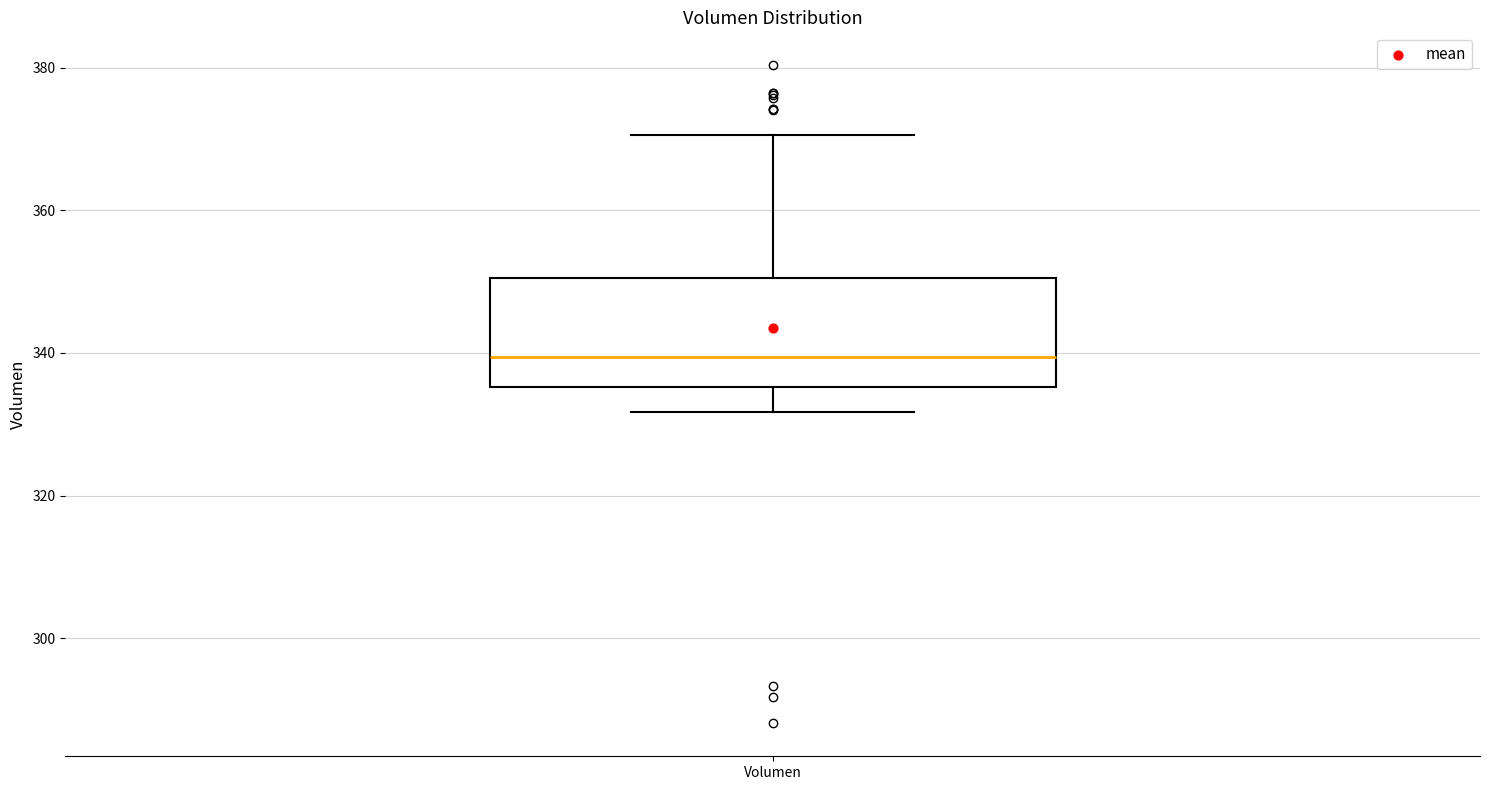

Read this box plot against the y-axis: the position of the median line, the range covered by the box, and the ends of both whiskers. The values are not printed on the chart, so give them approximately, as read against the axis.

median 340, box 336 to 350, whiskers 332 to 370